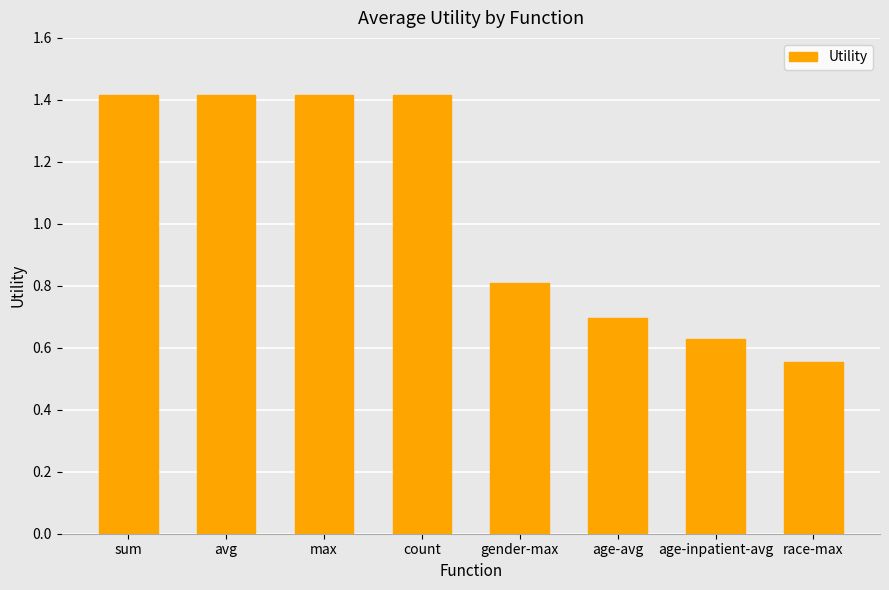

What is the difference between the values at sum and race-max?

0.9